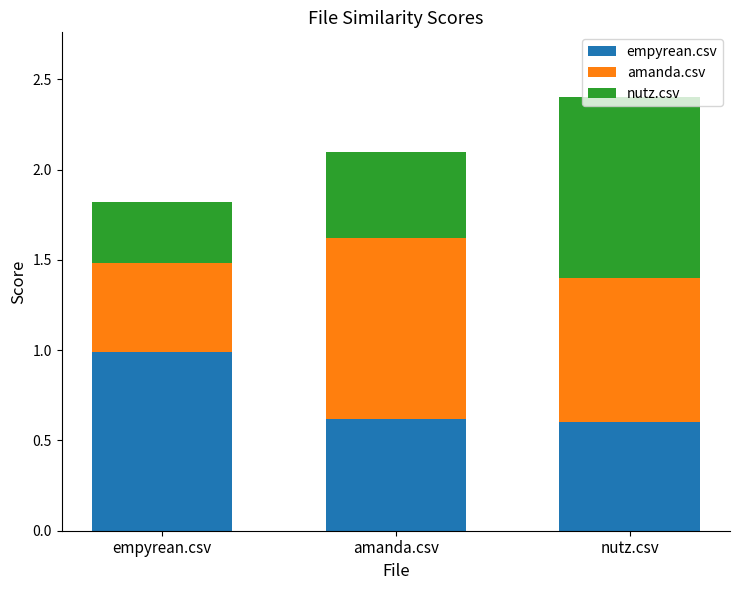

What is the sum of all empyrean.csv values?

2.2